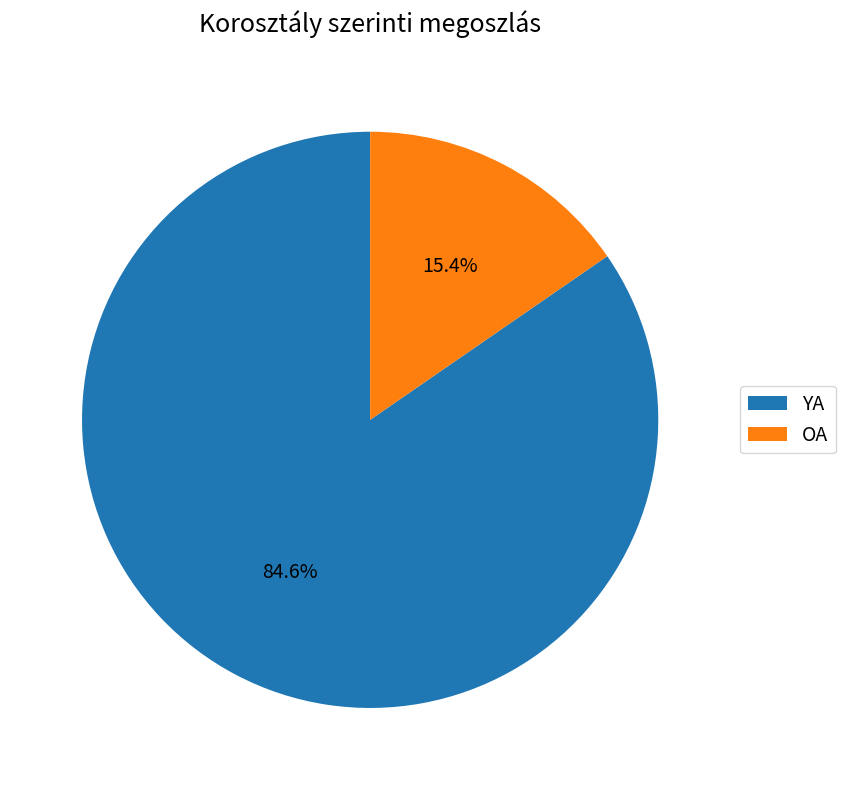

Approximately how many times larger is the value at YA compared to OA?

5.5